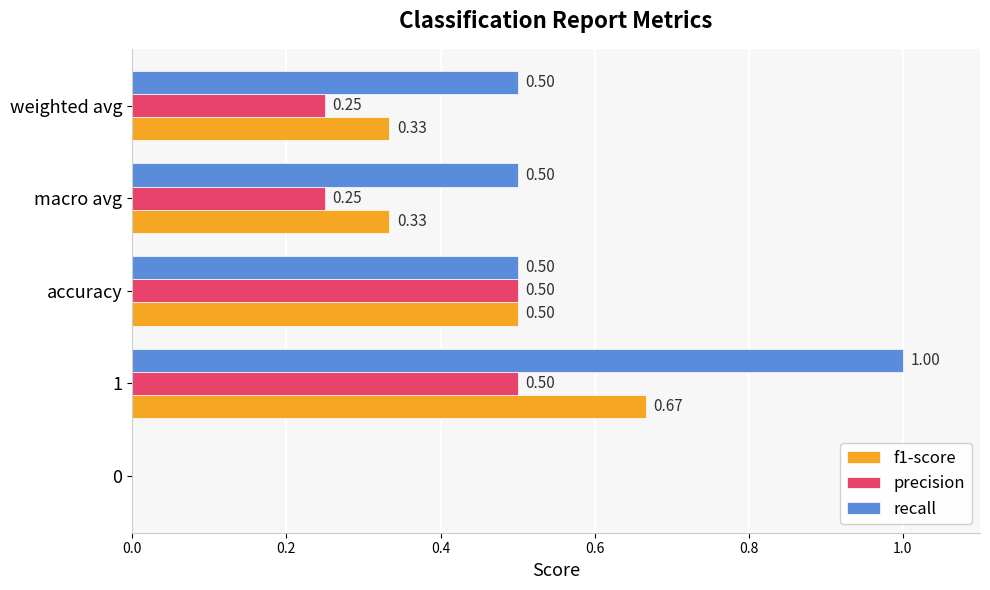

How many values in f1-score are above zero?

4